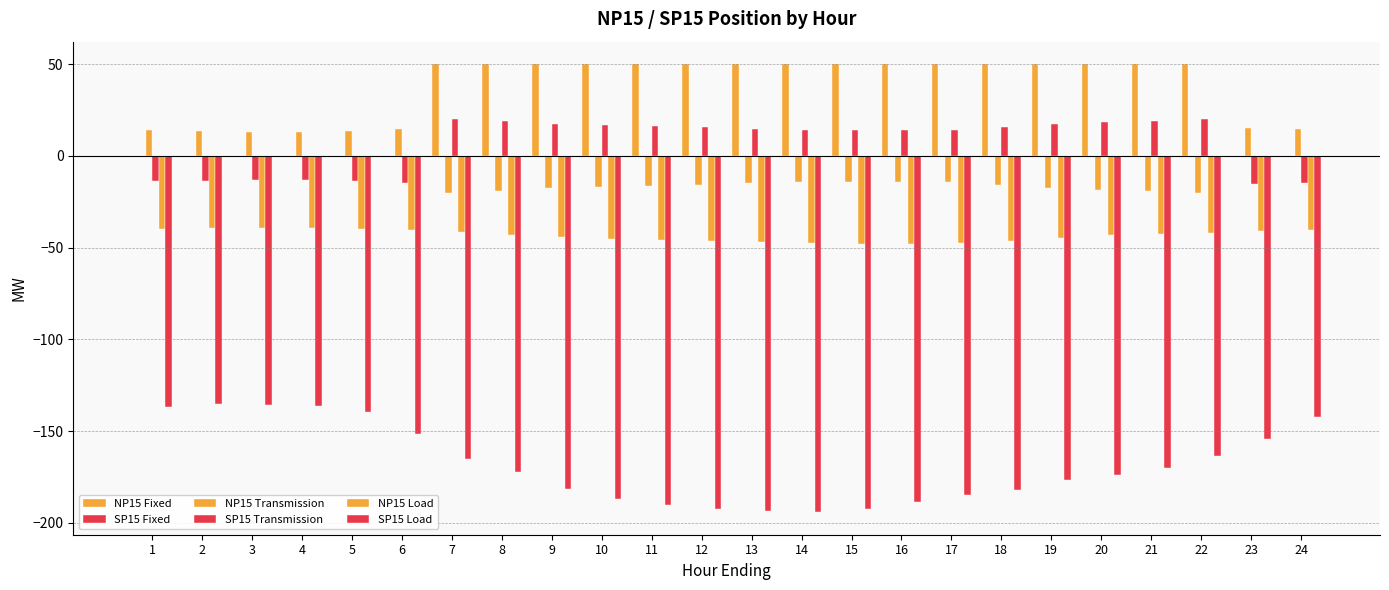

Are the bars grouped side by side (vs. stacked)?

Yes